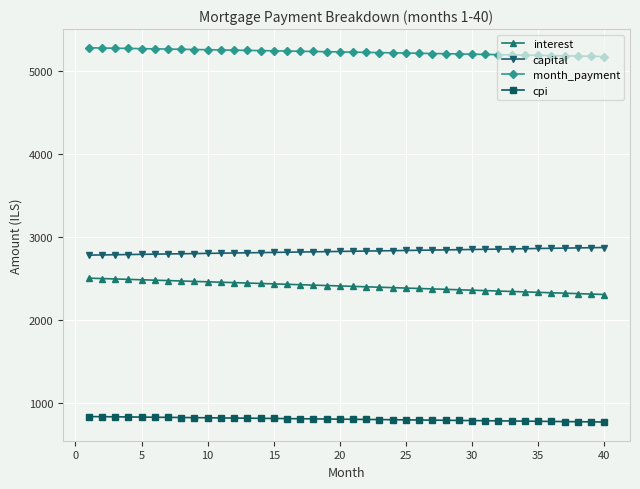

How many values in the month_payment series exceed 5232?

20